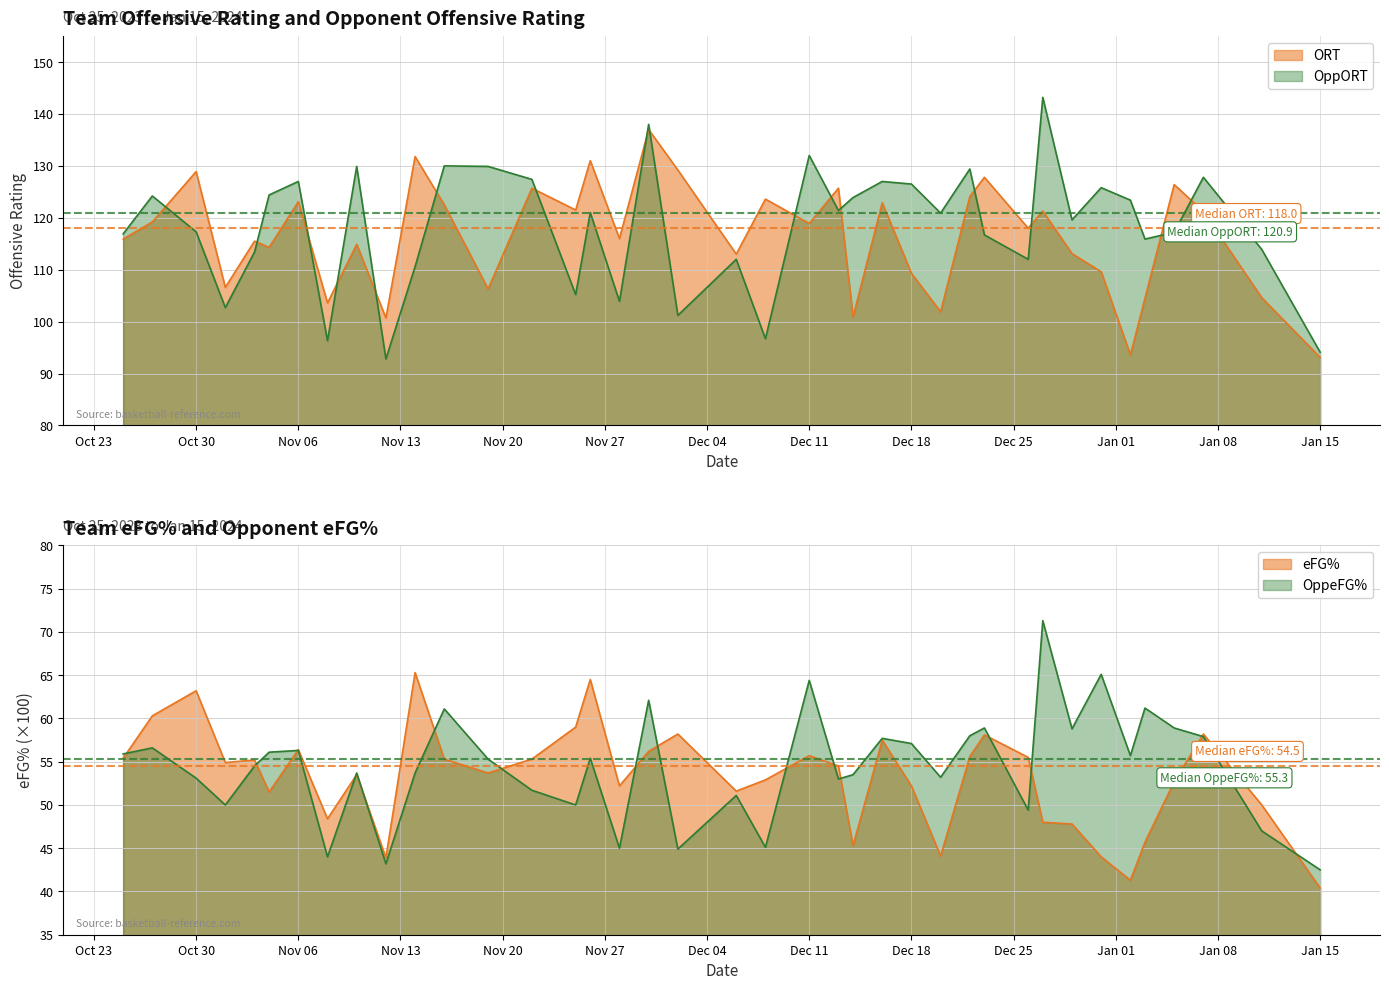

Does the chart have visible grid lines?

Yes